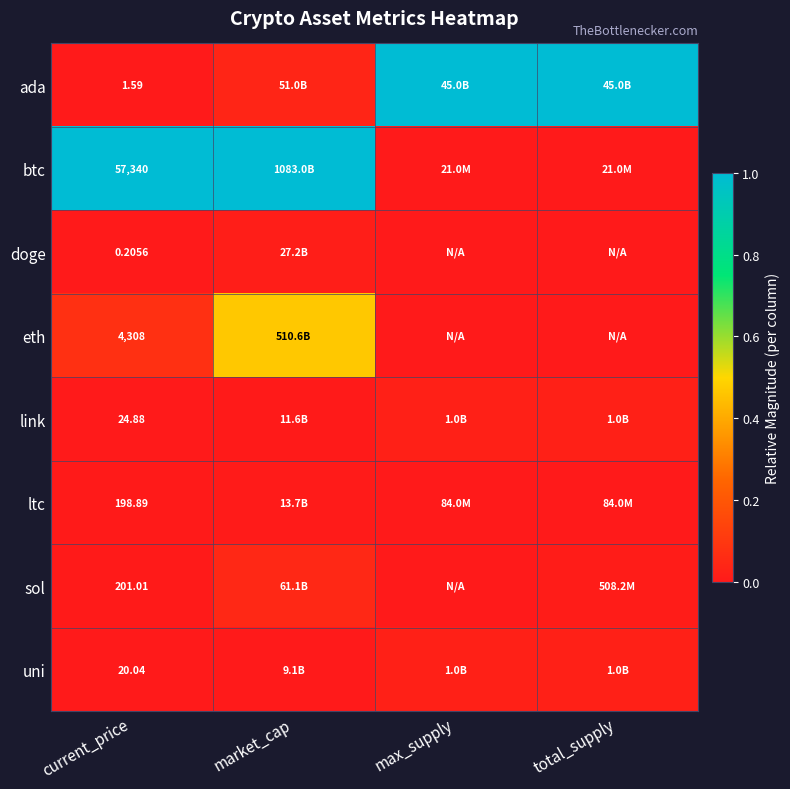

Which has a higher value, total_supply or current_price?

total_supply